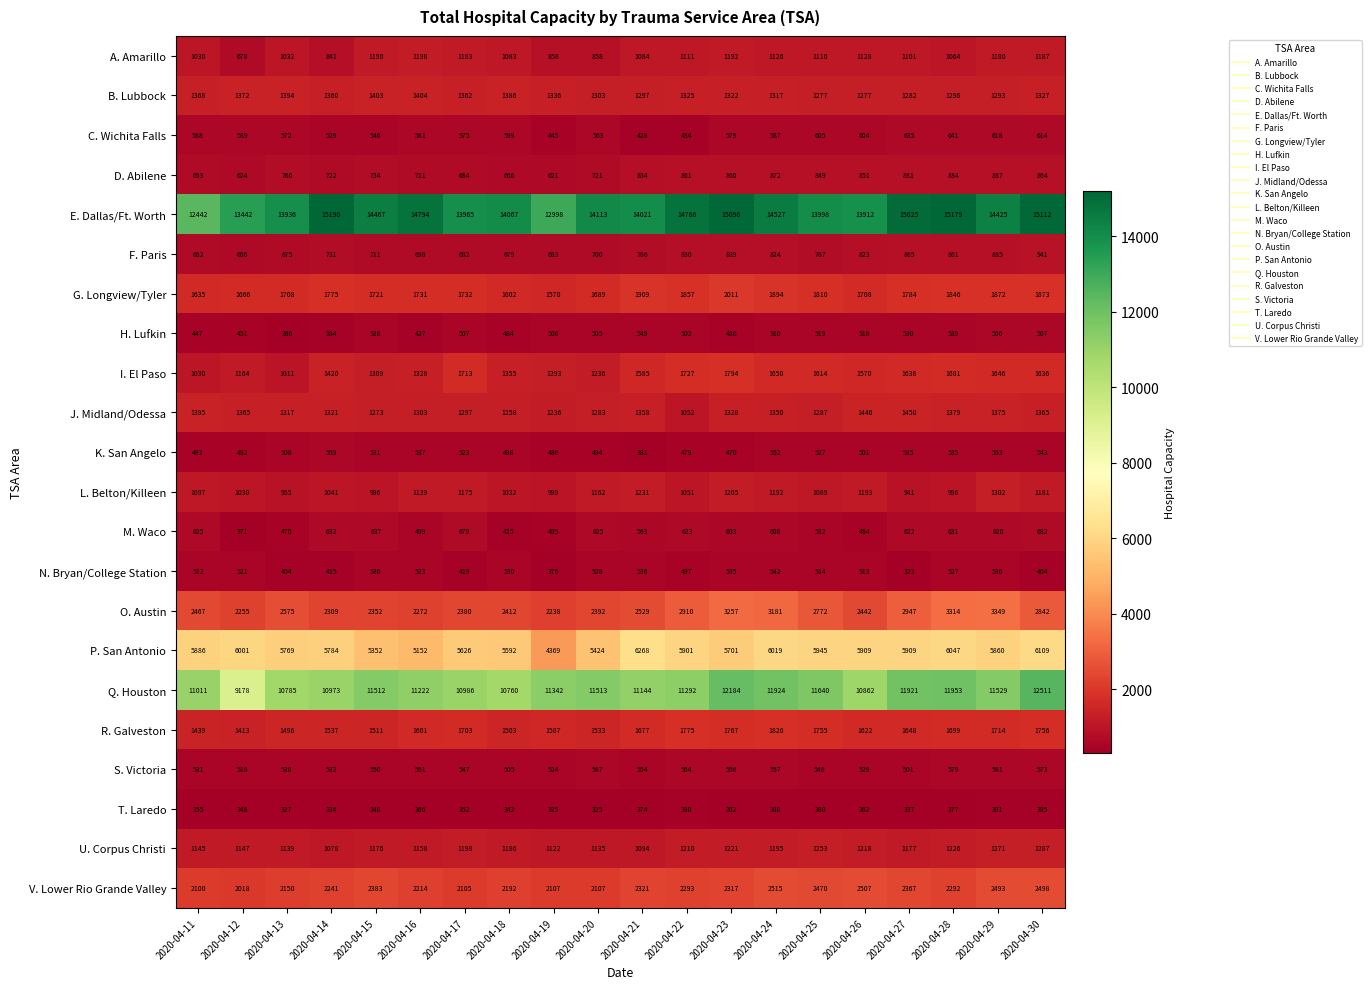

At which category is the sum across all series the highest?

2020-04-30